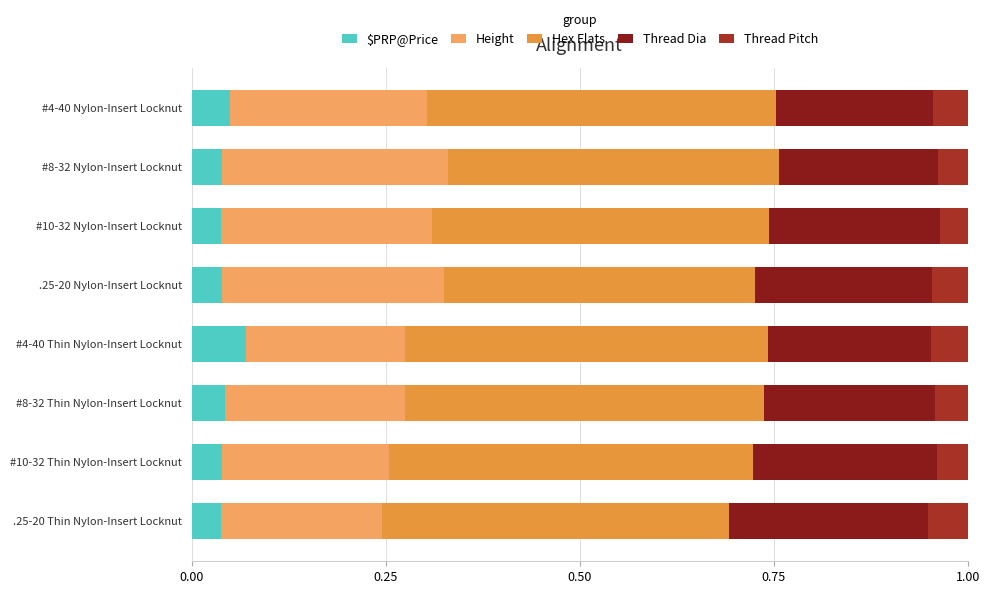

What is the total value across all series at #8-32 Nylon-Insert Locknut?

1.0